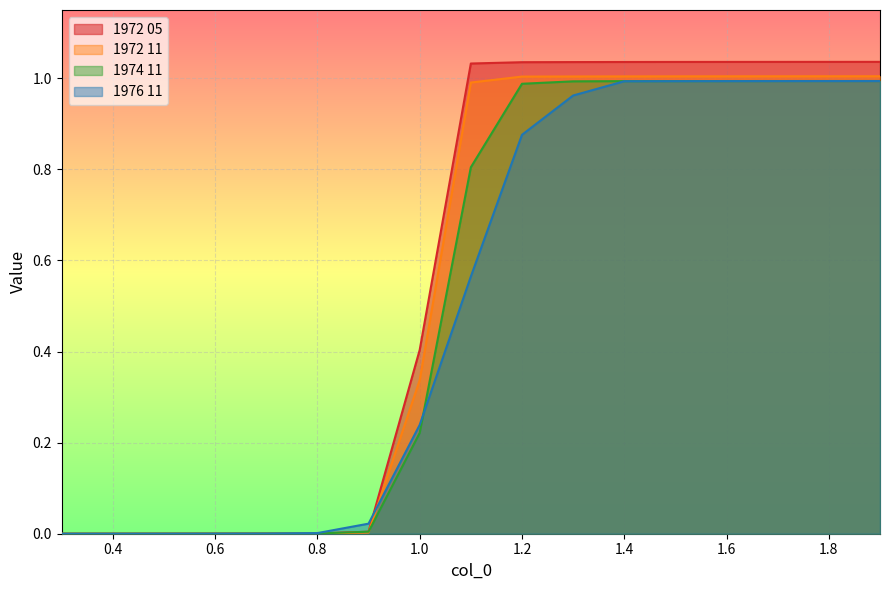

How many lines are shown in the chart?

4